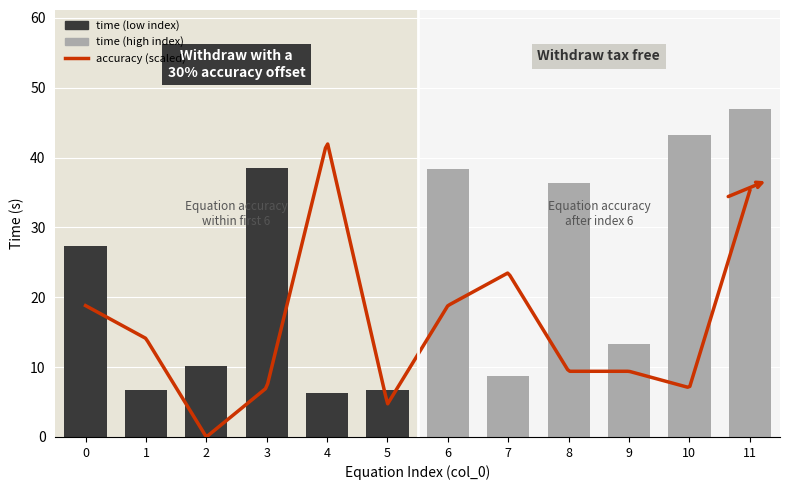

What is the difference between the second highest and minimum values?

36.9